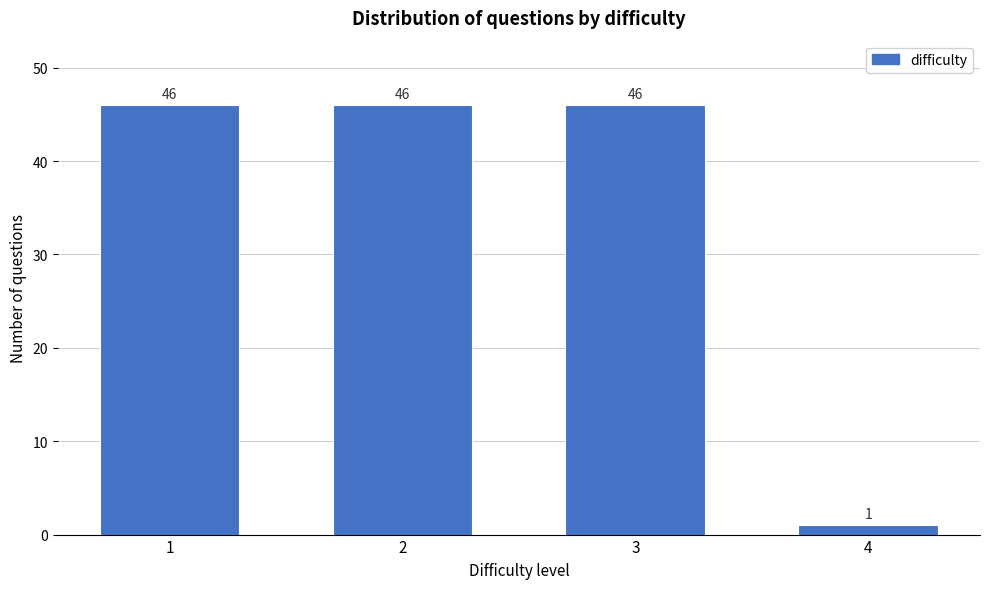

Reading left to right, extract all data points from this chart.

1=46	2=46	3=46	4=1